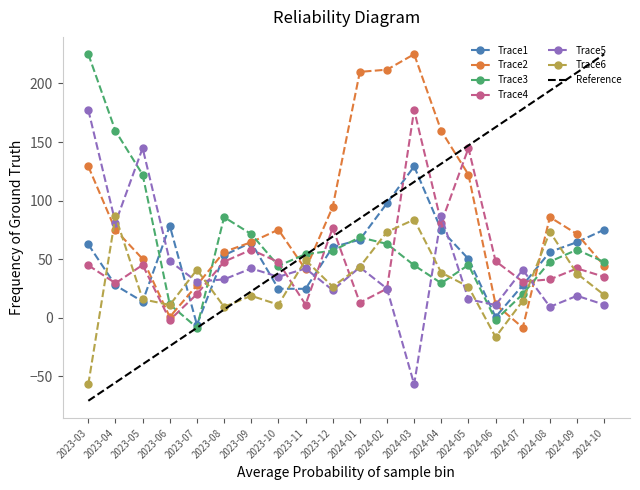

True or false: Trace2 has a value of 75.2 at 2023-10.

True